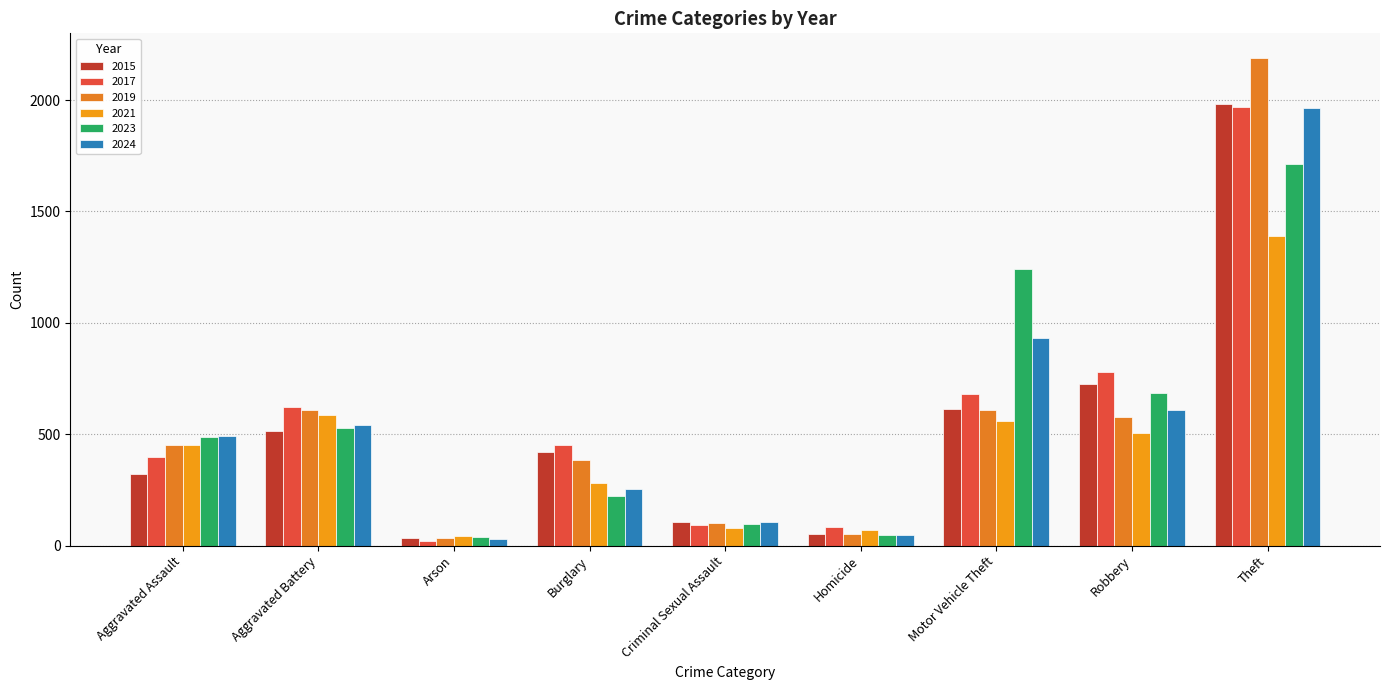

What is the maximum value for 2017?

1968